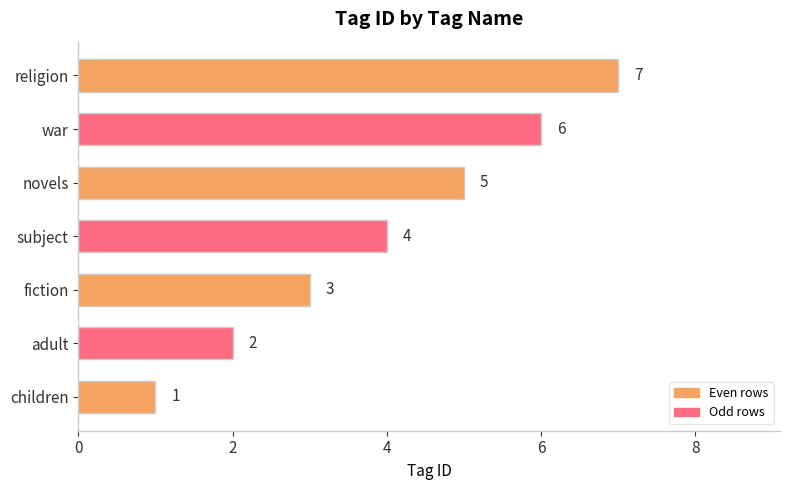

How many data points are less than 4?

3